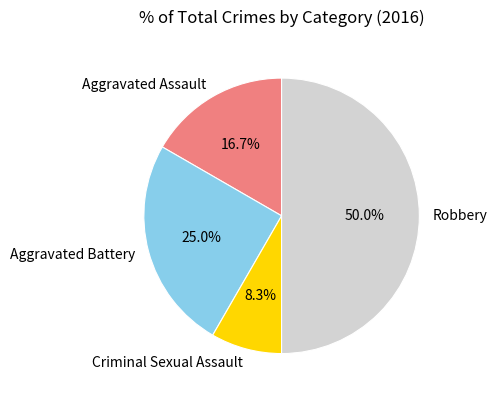

Rank the categories by value from lowest to highest.

Criminal Sexual Assault, Aggravated Assault, Aggravated Battery, Robbery